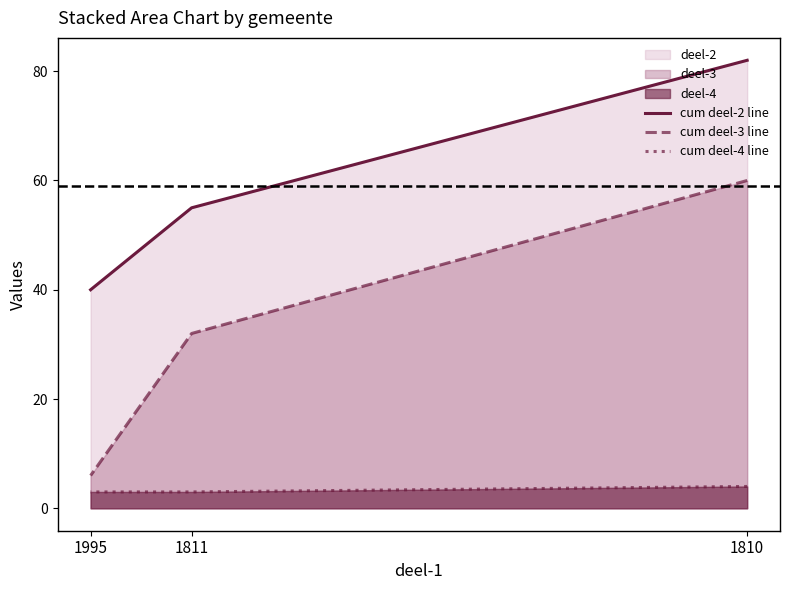

Is it true that cum deel-4 line equals 1 at 1995?

False